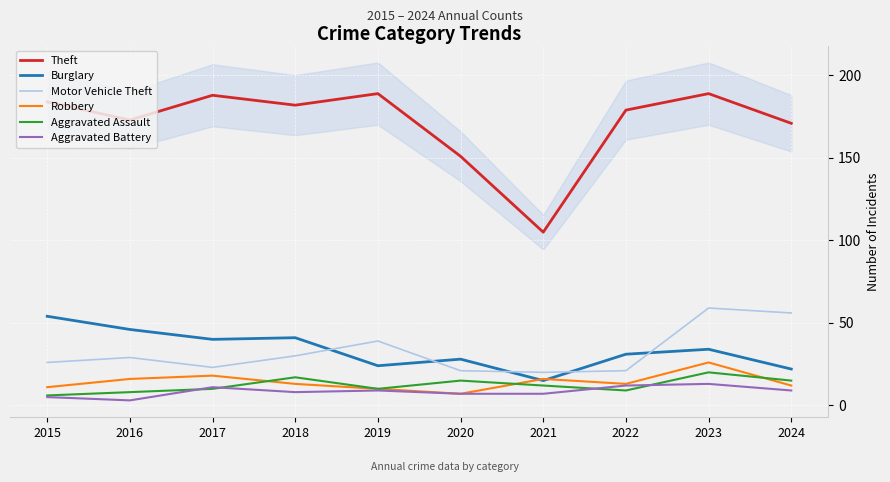

At 2022, list the series in order from largest to smallest.

Theft, Burglary, Motor Vehicle Theft, Robbery, Aggravated Battery, Aggravated Assault